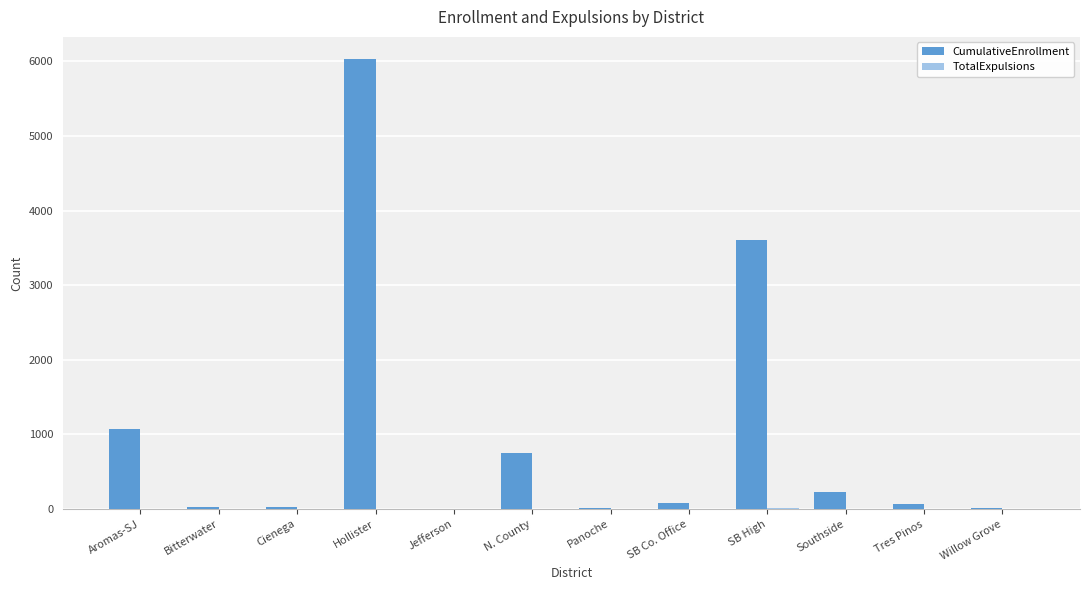

The value of CumulativeEnrollment at Southside is 232. True or false?

True